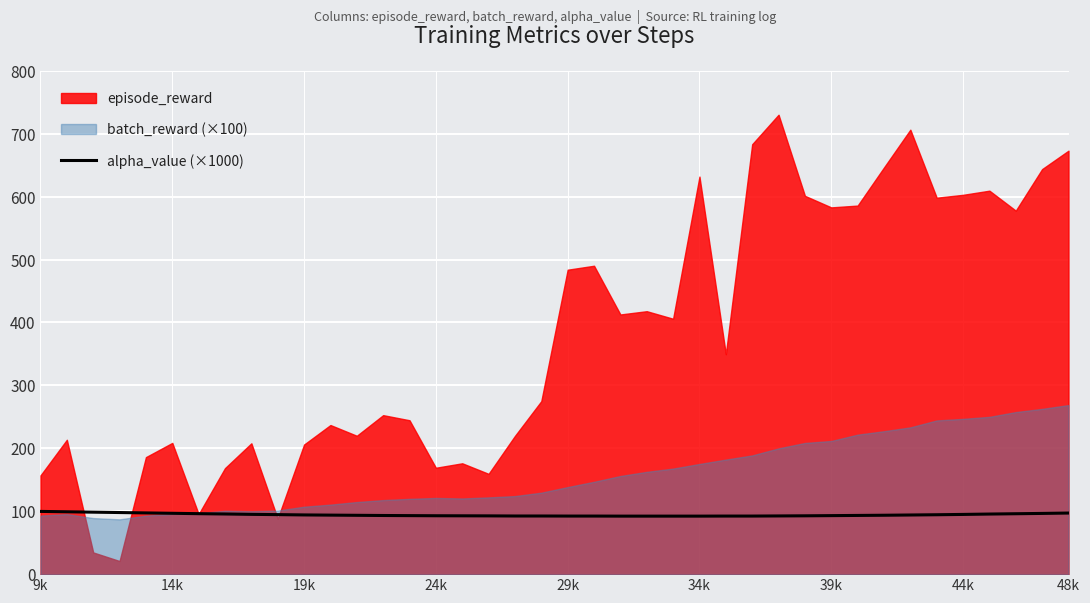

What is the average value?

94.3